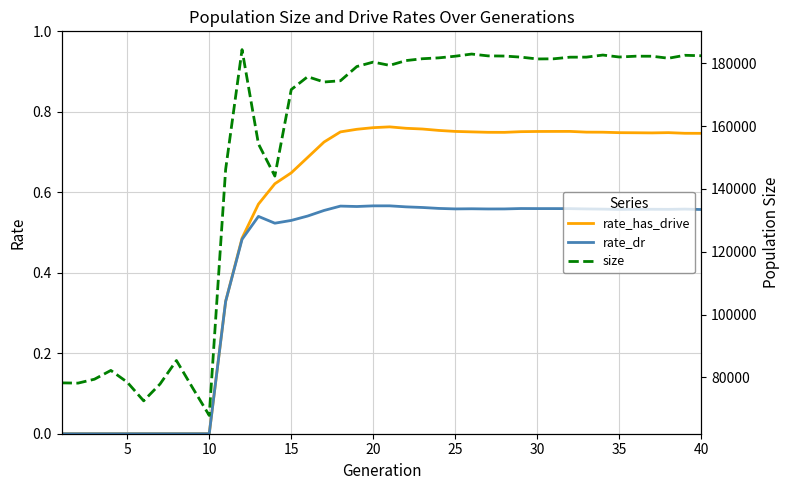

True or false: size and rate_dr cross at least once.

False